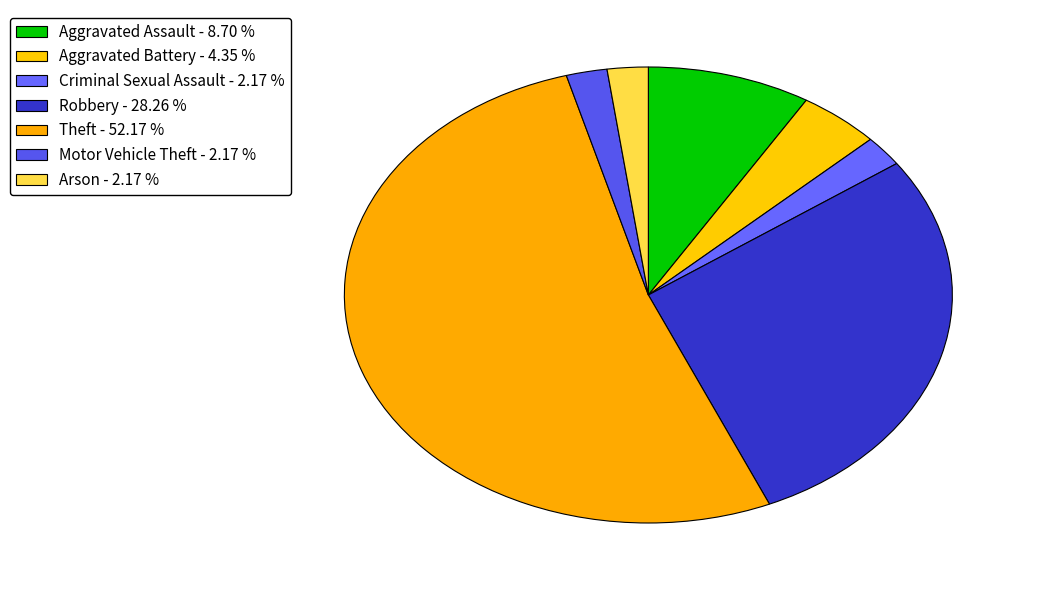

To the nearest percent, what percentage of the pie is Theft?

52%